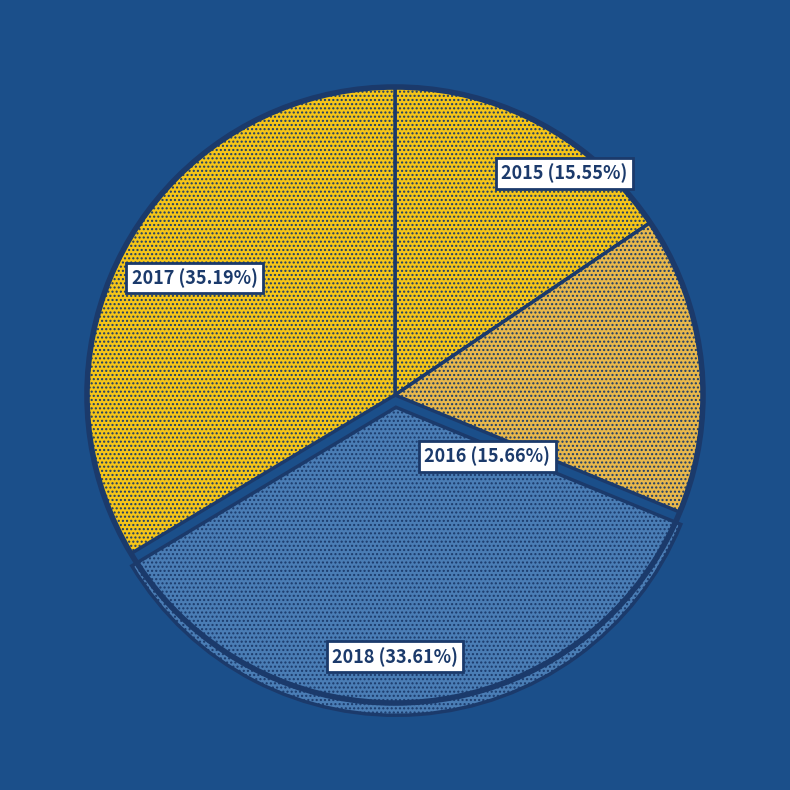

Is it true that 2015 is 16% of the pie?

True